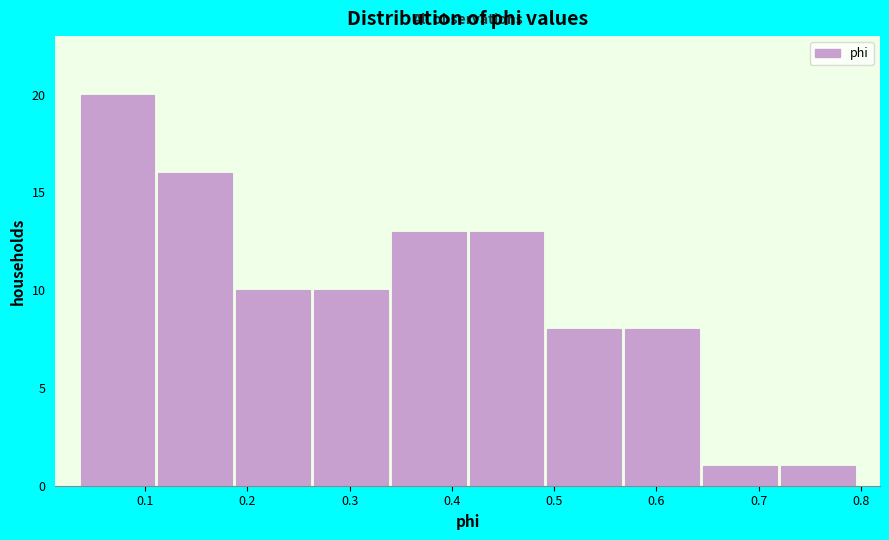

Reading left to right, transcribe this chart: for each bar, give the range it covers on the x-axis and its height. Neither the bar edges nor the heights are printed on the chart, so give them approximately, as read against the axes.

0.04 to 0.11: 20
0.11 to 0.19: 16
0.19 to 0.26: 10
0.26 to 0.34: 10
0.34 to 0.42: 13
0.42 to 0.49: 13
0.49 to 0.57: 8
0.57 to 0.64: 8
0.64 to 0.72: 1
0.72 to 0.80: 1